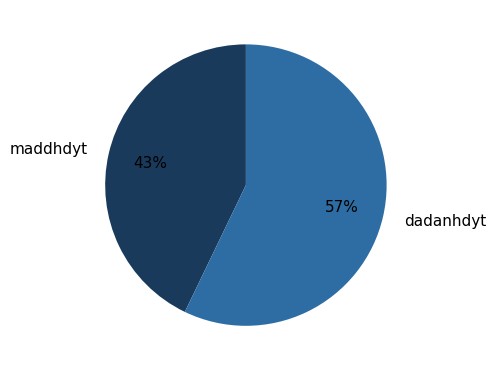

What percentage is the maddhdyt slice, to the nearest percent?

43%